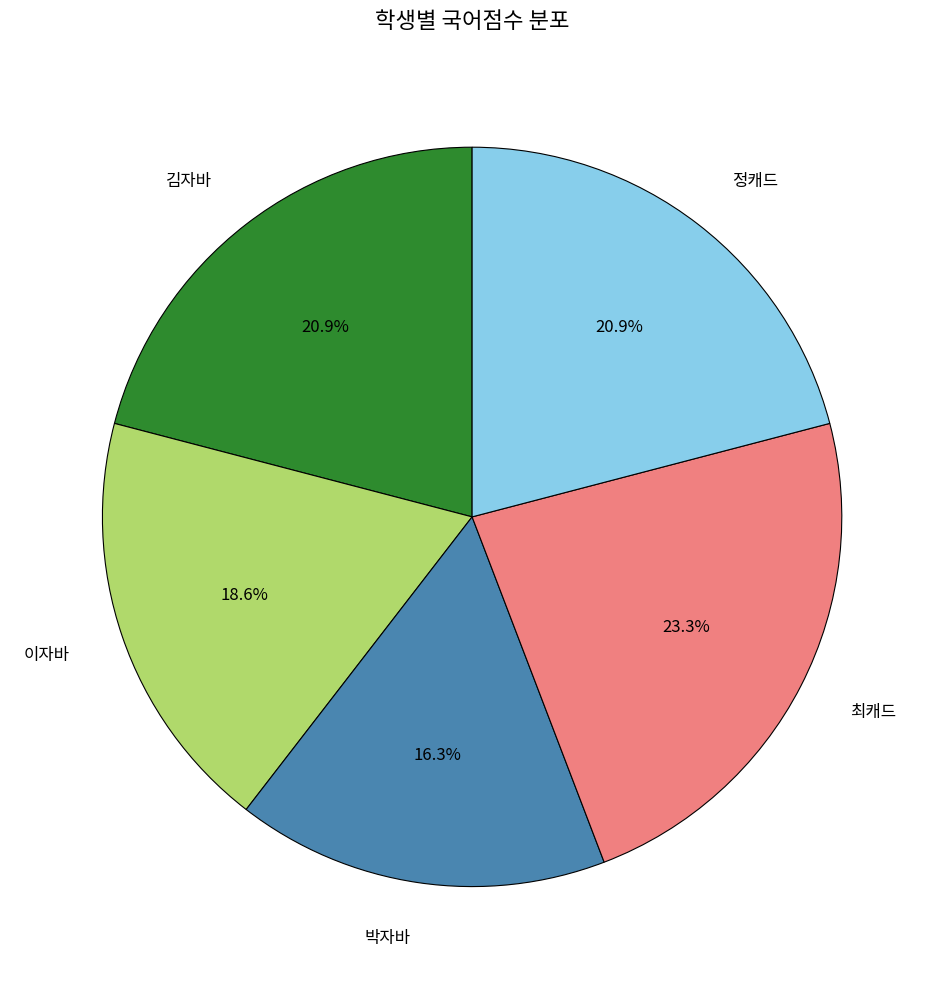

Approximately how many times larger is the value at 이자바 compared to 최캐드?

0.8